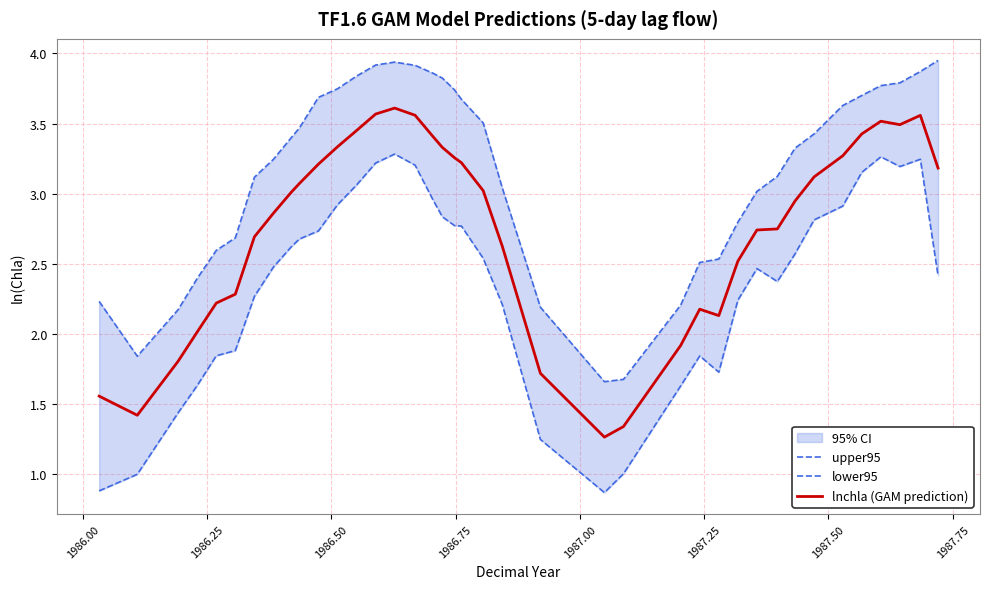

What is the smallest value displayed?

0.9